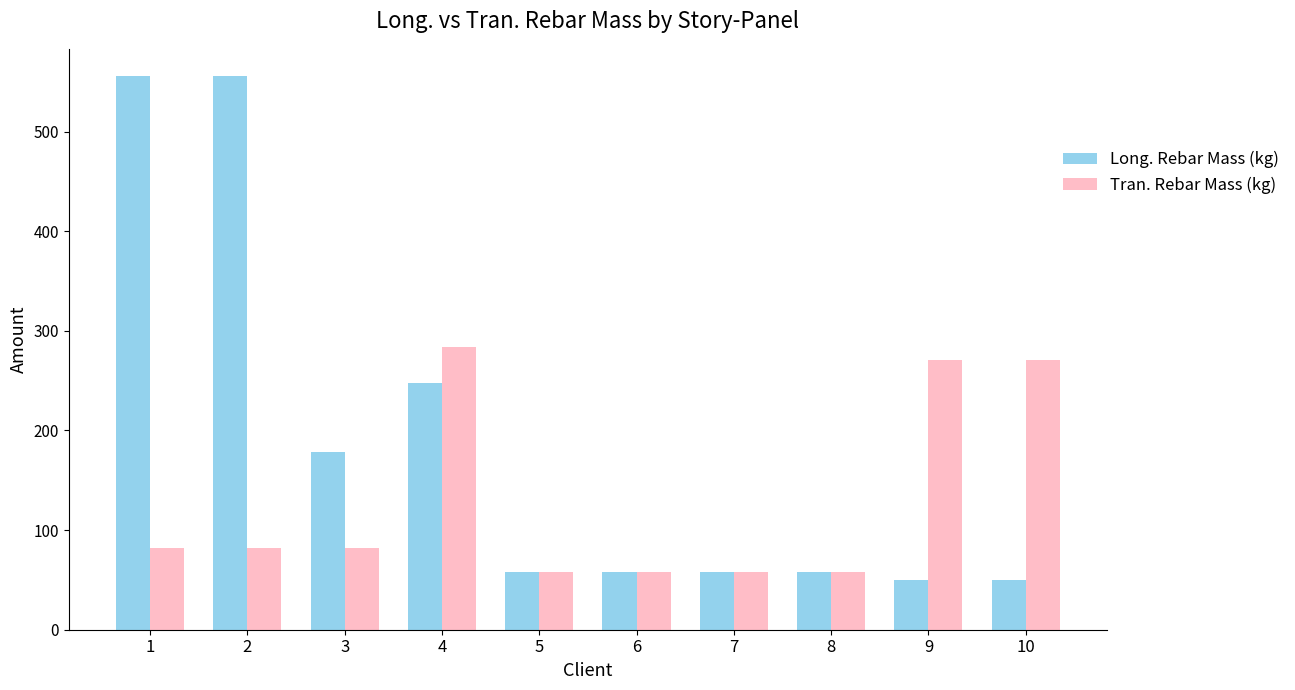

What is the highest value of the Tran. Rebar Mass (kg) series?

283.9